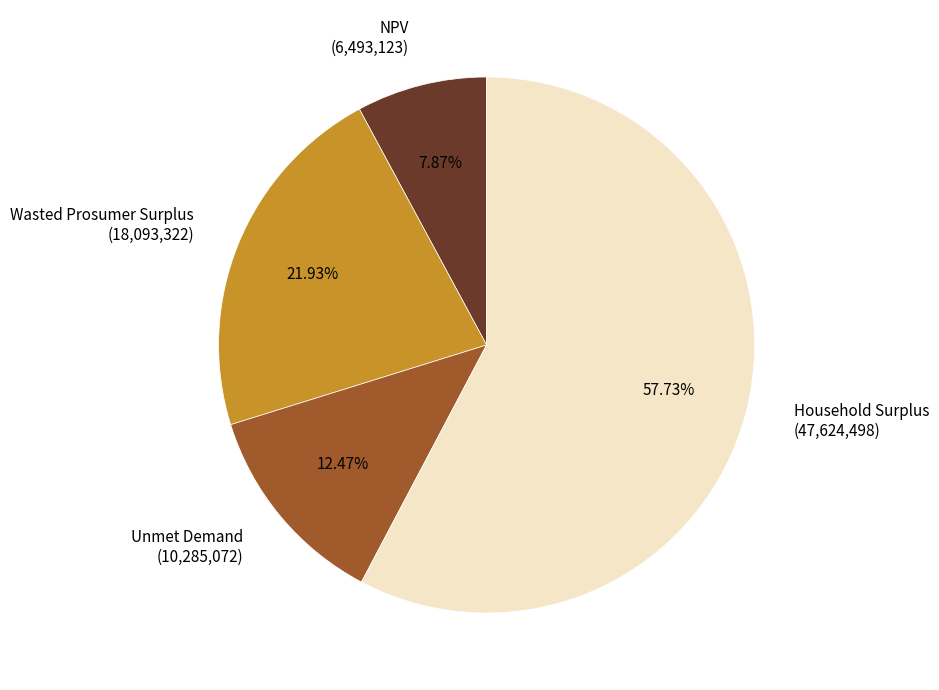

How many slices are in this pie chart?

4